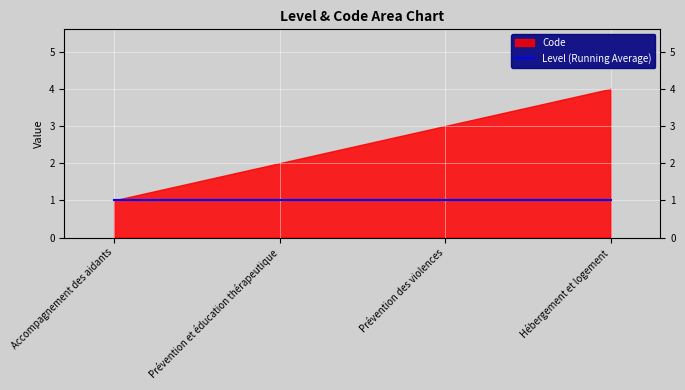

Reading left to right, what are all the values shown in this chart?

Accompagnement des aidants=1	Prévention et éducation thérapeutique=2	Prévention des violences=3	Hébergement et logement=4